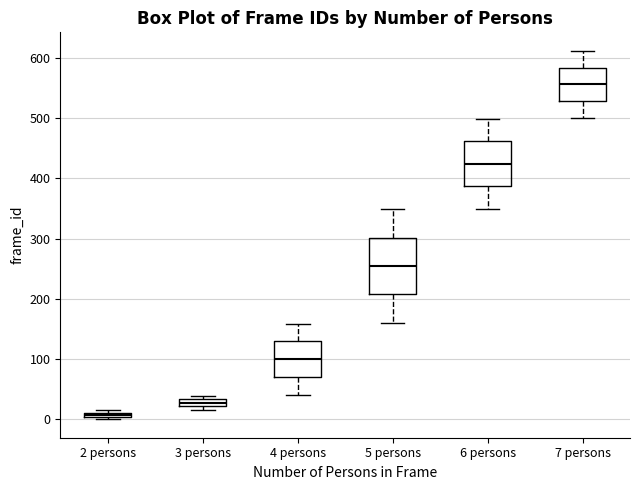

Which box is the tallest, from its lower edge to its upper edge?

5 persons